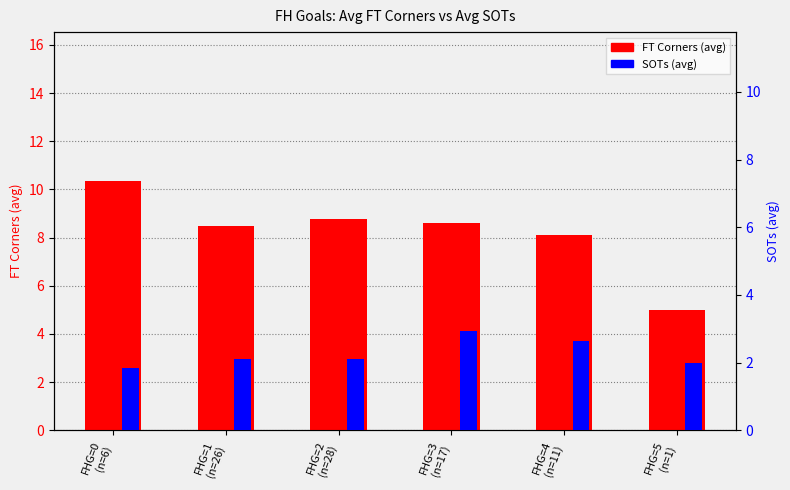

Reading left to right, list all the values displayed in this chart.

FT Corners (avg): 10.3	8.5	8.8	8.6	8.1	5.0
SOTs (avg): 1.8	2.1	2.1	2.9	2.6	2.0